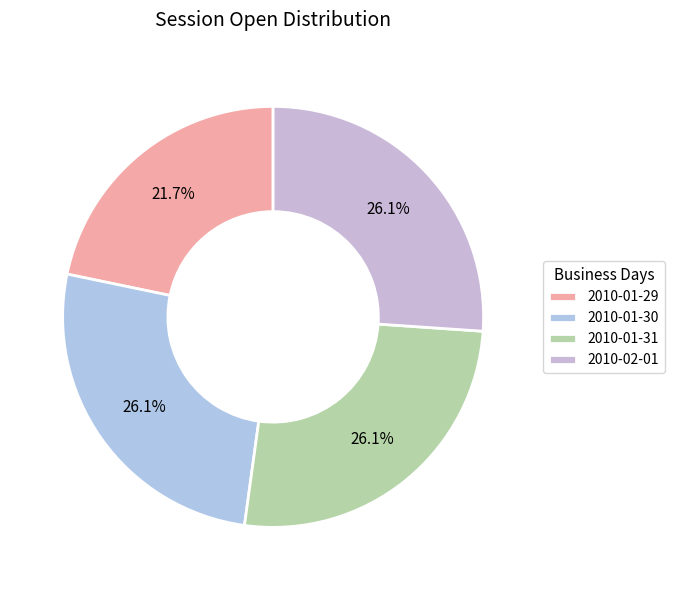

How many segments does this pie chart have?

4